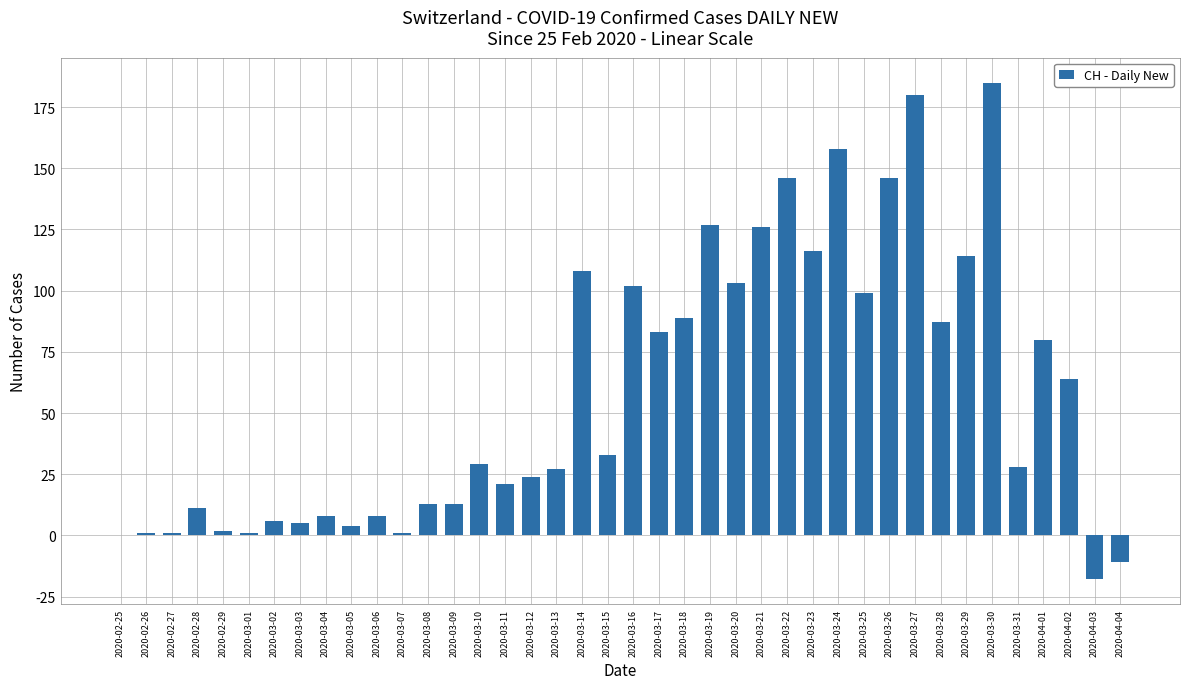

What is the sum of the values at 2020-03-24 and 2020-04-04?

147